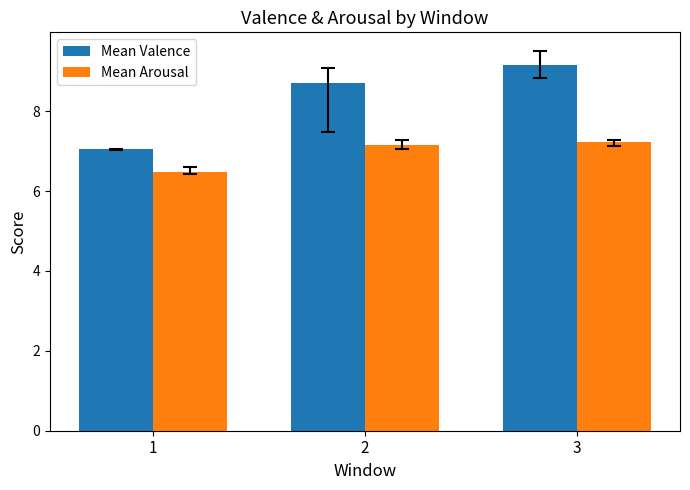

Reading left to right, list all the values displayed in this chart.

Mean Valence: 7.1	8.7	9.2
Mean Arousal: 6.5	7.1	7.2